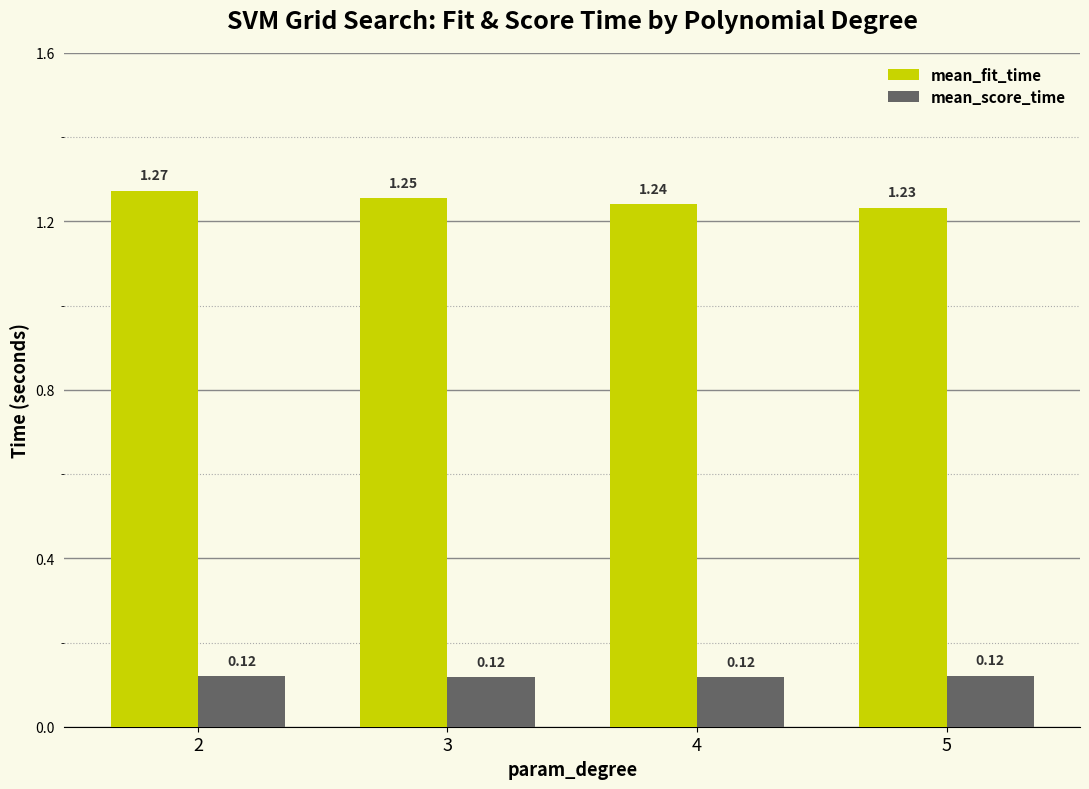

Are the bars horizontal?

No